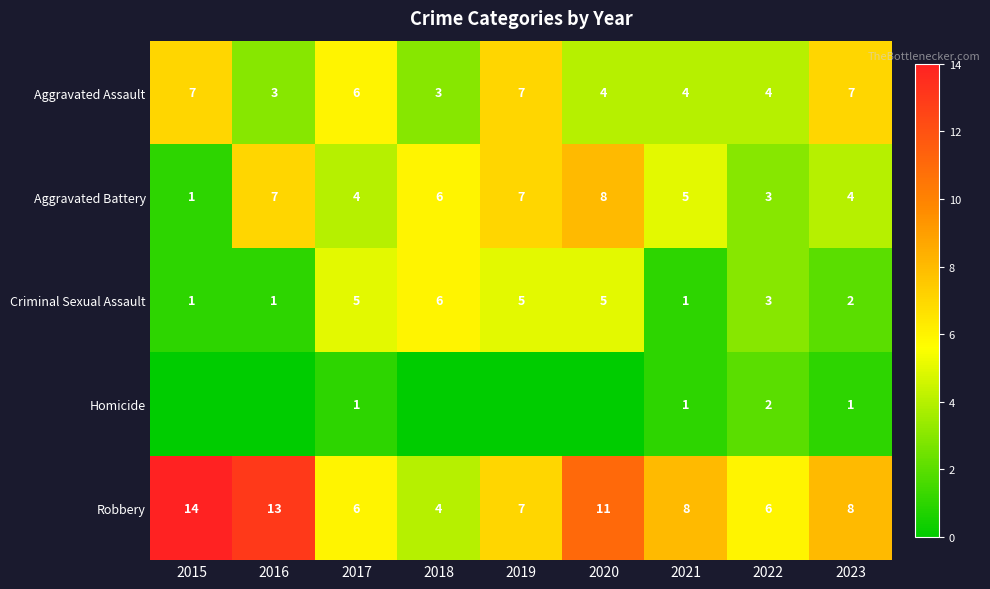

Count the Robbery values in the range 6 to 11.

6